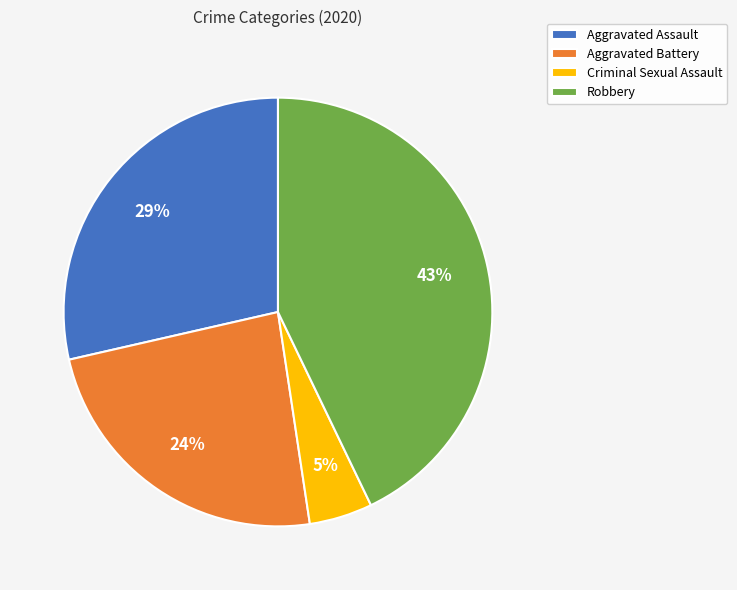

To the nearest percent, what is the difference between the Aggravated Battery and Robbery slice percentages?

19%